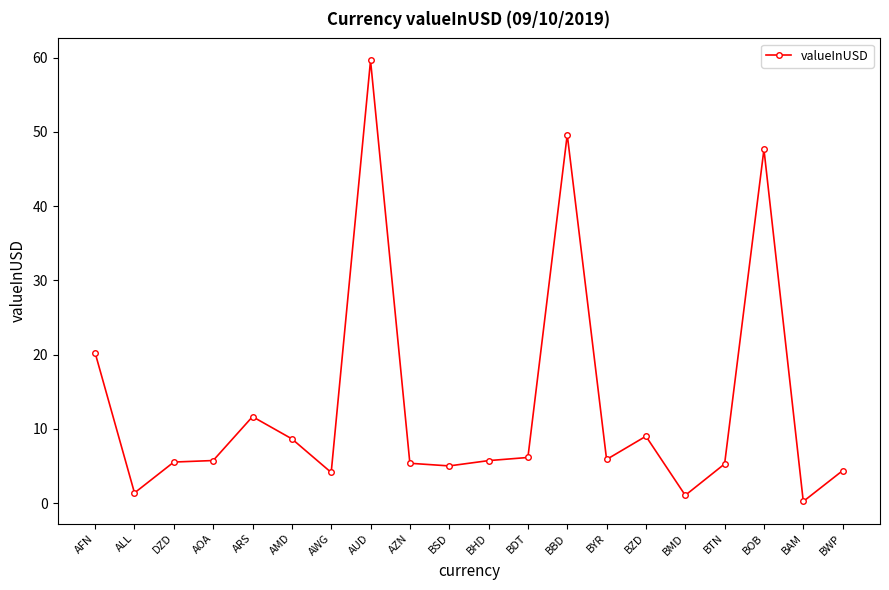

What is the minimum value shown in the chart?

0.2